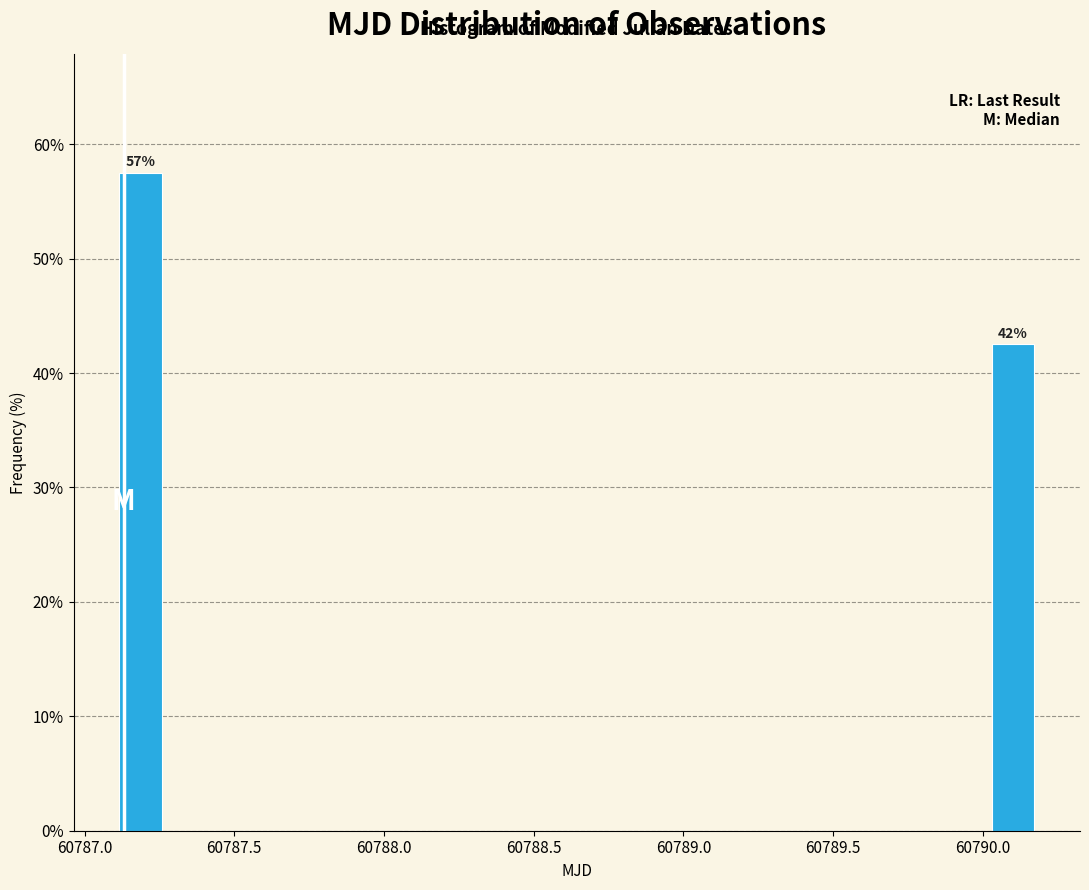

Around what value on the x-axis is the tallest bar? Give the approximate position of its centre, as read against the axis.

60787.20